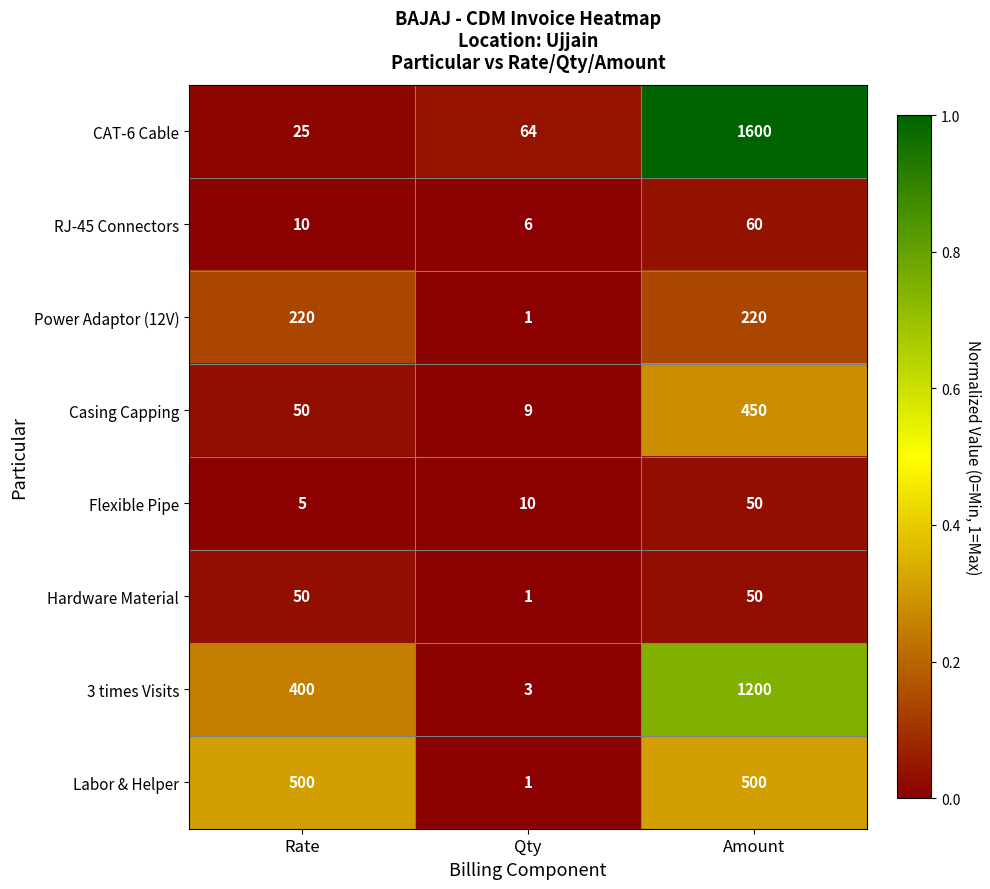

What is the total value across all series at Rate?

1260